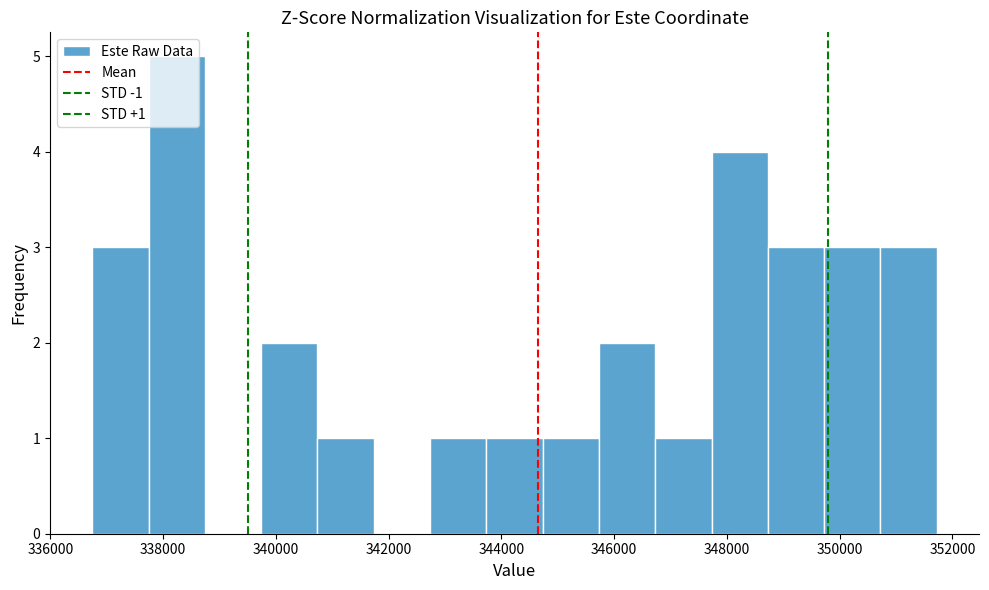

Which range on the x-axis has the tallest bar?

337800 to 338800